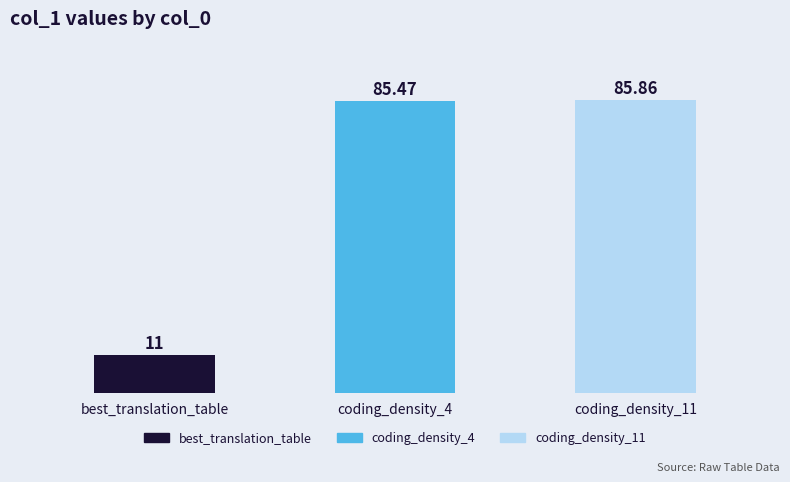

At which category does the chart reach its peak across all series?

coding_density_11